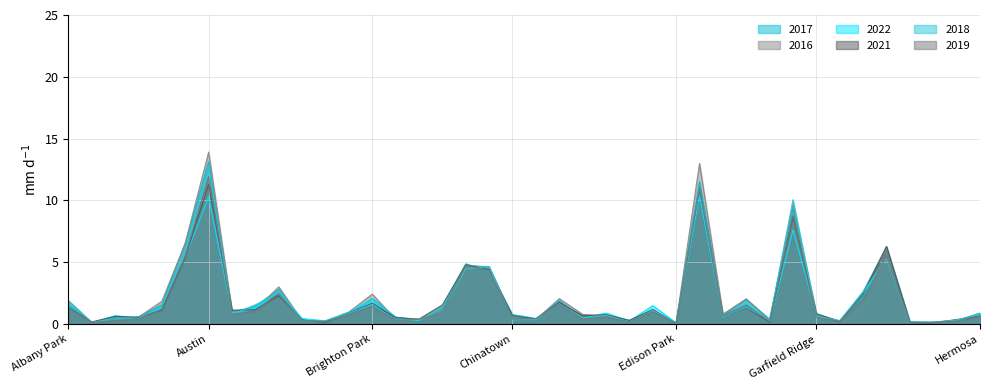

Reading right to left, extract all data points from this chart.

2017: 0.9	0.3	0.1	0.2	6.2	2.6	0.2	0.8	9.3	0.4	2.0	0.7	11.5	0.1	1.1	0.3	0.7	0.5	1.9	0.3	0.4	4.6	4.7	1.1	0.3	0.6	2.1	0.9	0.2	0.3	2.8	1.5	1.0	13.1	6.5	1.6	0.6	0.5	0.1	1.6
2016: 0.8	0.3	0.1	0.2	6.1	2.6	0.2	0.8	9.7	0.3	2.0	0.8	13.0	0.1	1.1	0.2	0.6	0.8	2.1	0.4	0.6	4.6	4.6	1.0	0.3	0.4	2.4	1.0	0.3	0.3	3.0	1.1	1.0	13.9	6.6	1.8	0.6	0.4	0.1	1.9
2022: 0.8	0.3	0.1	0.1	5.4	2.4	0.2	0.8	7.6	0.2	1.7	0.6	10.4	0.1	1.5	0.2	0.9	0.5	1.7	0.5	0.8	4.3	4.9	1.4	0.3	0.5	2.0	0.9	0.3	0.4	2.6	1.3	0.9	10.3	5.5	1.3	0.5	0.7	0.1	1.4
2021: 0.6	0.4	0.1	0.1	6.3	2.4	0.2	0.8	8.7	0.2	1.3	0.6	11.1	0.0	1.2	0.3	0.8	0.7	1.8	0.4	0.7	4.4	4.8	1.5	0.4	0.5	1.7	0.9	0.1	0.3	2.3	1.2	1.1	11.3	5.4	1.1	0.5	0.6	0.2	1.4
2018: 0.8	0.3	0.2	0.1	5.3	2.6	0.3	0.6	10.1	0.3	1.4	0.6	11.1	0.1	1.1	0.2	0.7	0.5	1.6	0.4	0.3	4.6	4.5	1.0	0.4	0.3	1.6	0.9	0.2	0.3	2.5	1.6	0.8	12.7	6.0	1.5	0.5	0.5	0.1	1.9
2019: 0.6	0.2	0.1	0.1	5.5	2.0	0.2	0.6	8.8	0.2	1.5	0.7	11.0	0.1	1.0	0.2	0.6	0.4	1.6	0.4	0.4	4.3	4.8	0.9	0.4	0.3	1.4	0.8	0.2	0.3	2.5	1.0	0.8	11.9	5.5	1.2	0.4	0.3	0.1	1.3